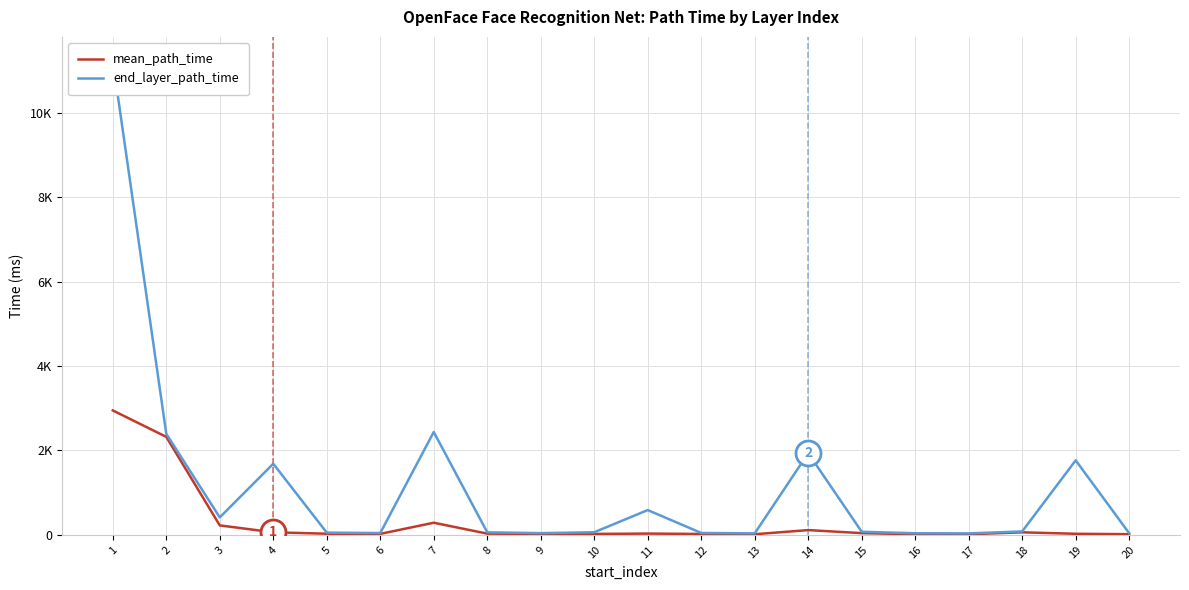

What is the value of the mean_path_time point at the 5th from the left?

28.0